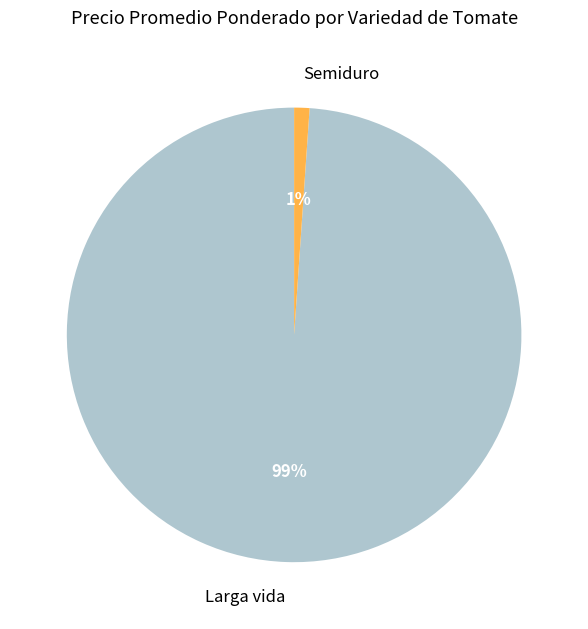

What is the largest slice in the pie chart?

Larga vida